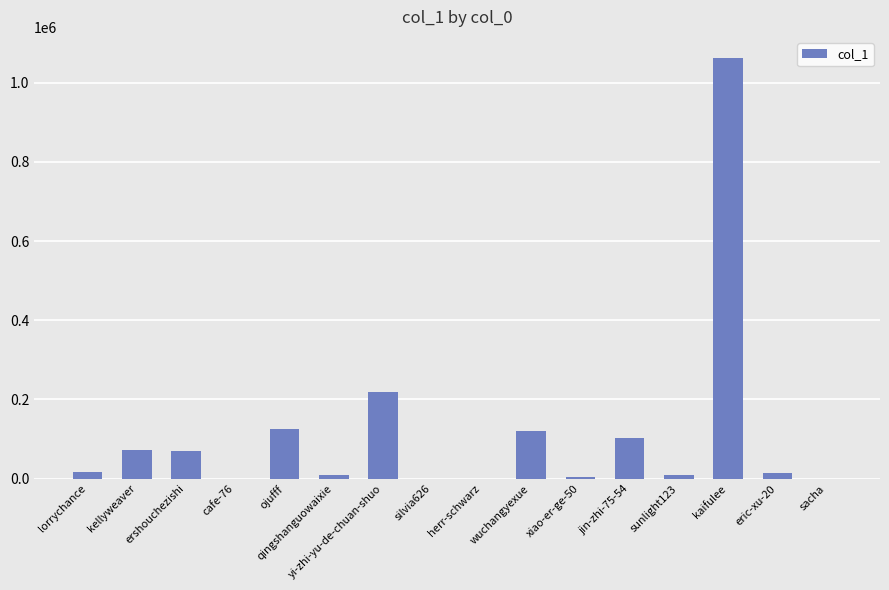

What is the ratio of the value at ershouchezishi to the value at kellyweaver?

1.0